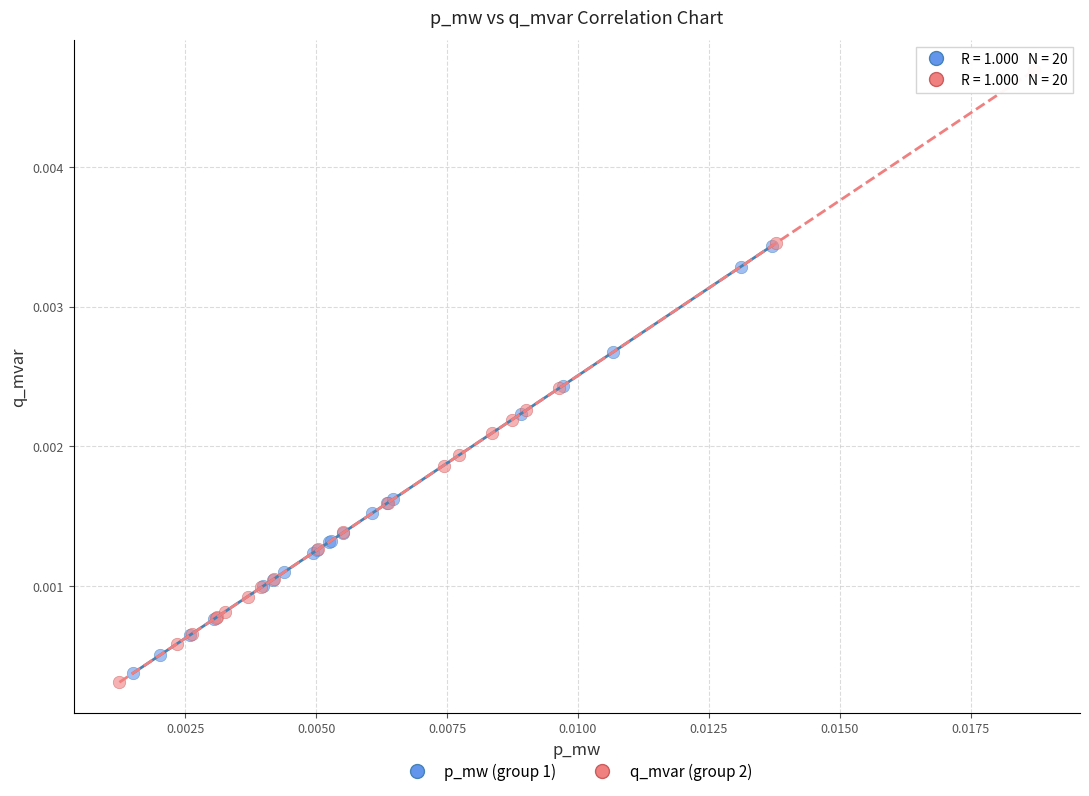

Which series contains the highest Y value?

q_mvar (group 2)